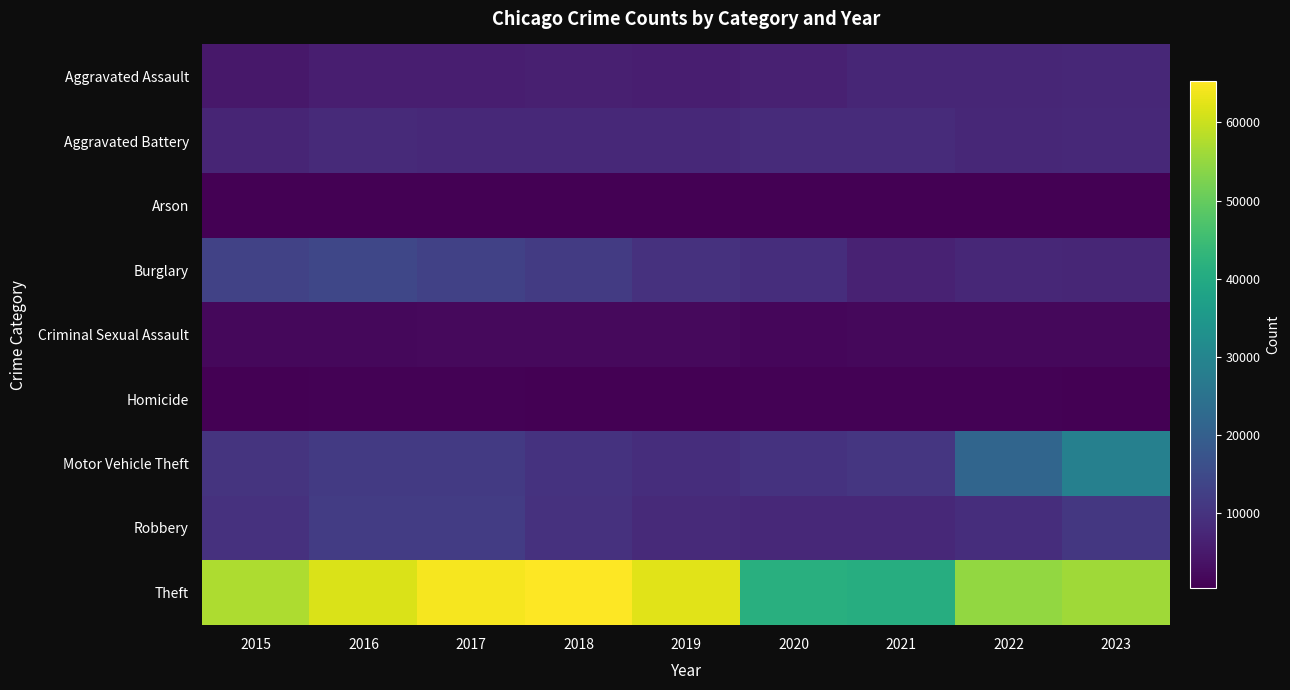

What is the total value across all series at 2018?

113414